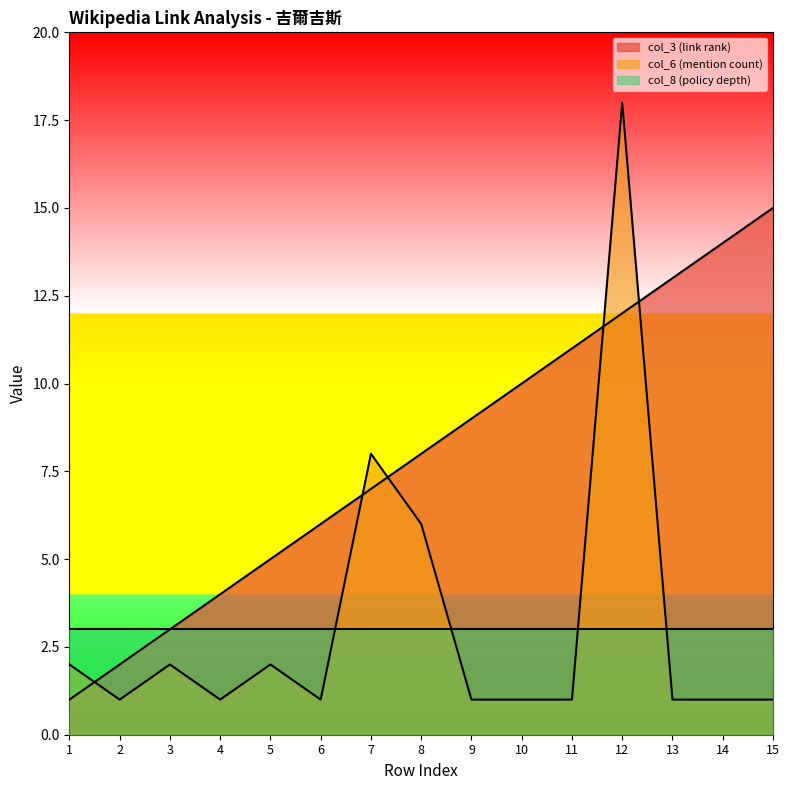

What is the total value across all series at 13?

17